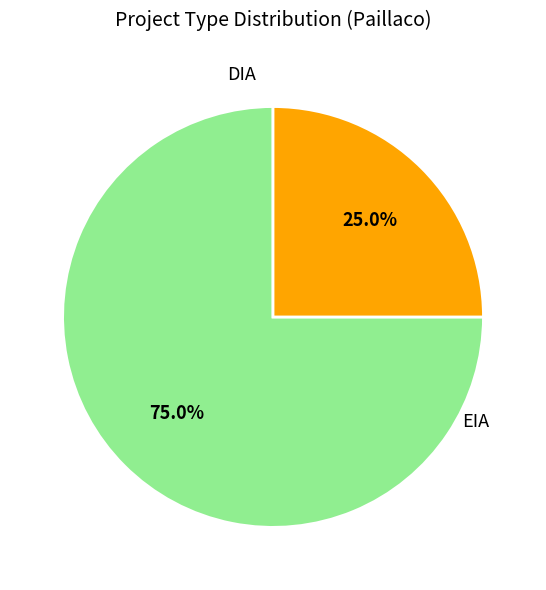

Is there a majority slice in this chart?

Yes